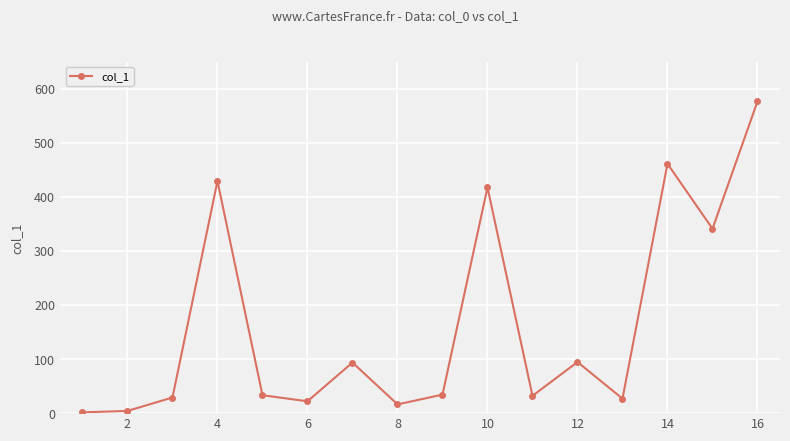

Count the number of values greater than 34.

8